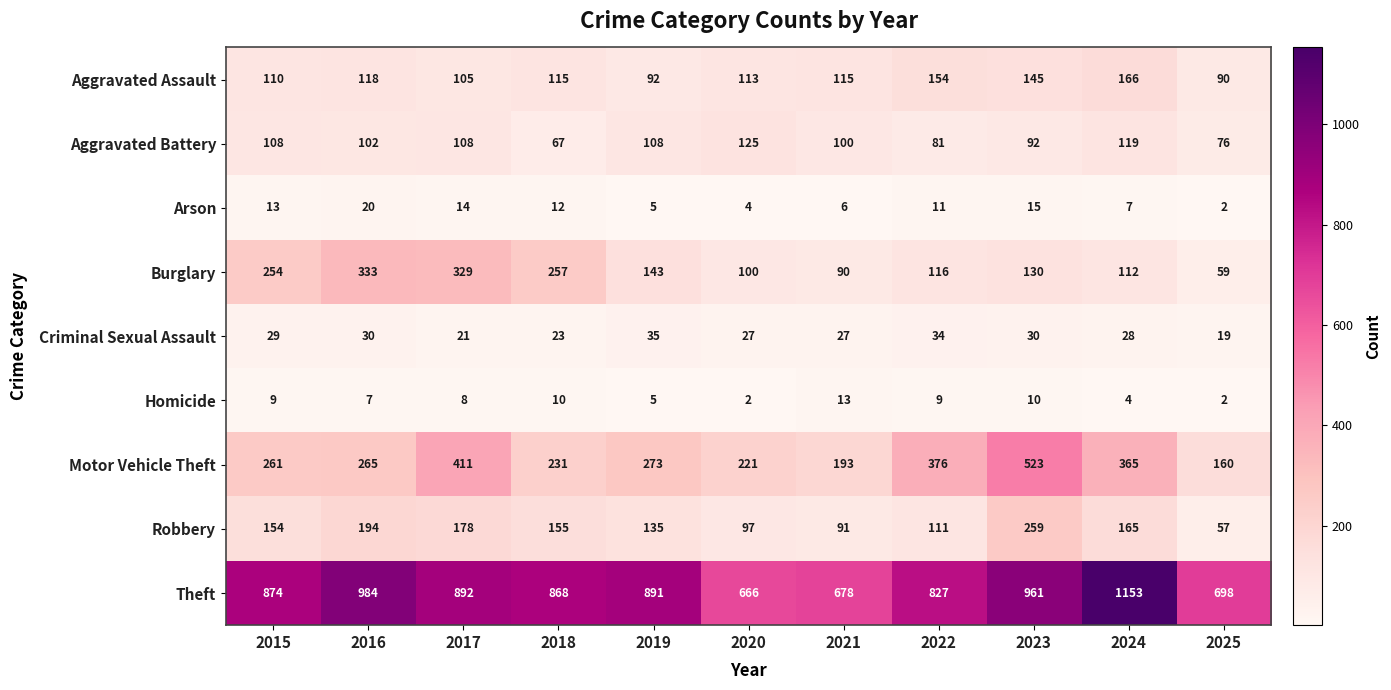

List the series in order of their peak value, highest first.

Theft, Motor Vehicle Theft, Burglary, Robbery, Aggravated Assault, Aggravated Battery, Criminal Sexual Assault, Arson, Homicide